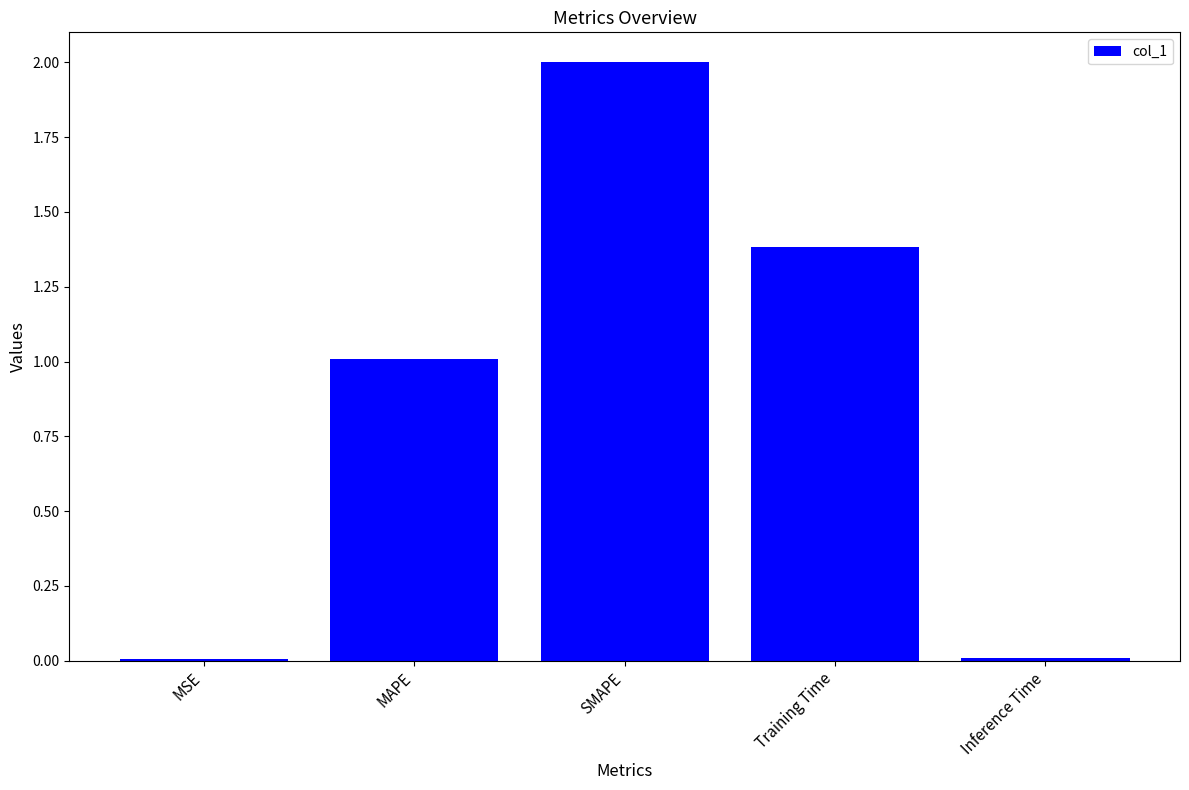

What is the difference between the values at SMAPE and MSE?

2.0